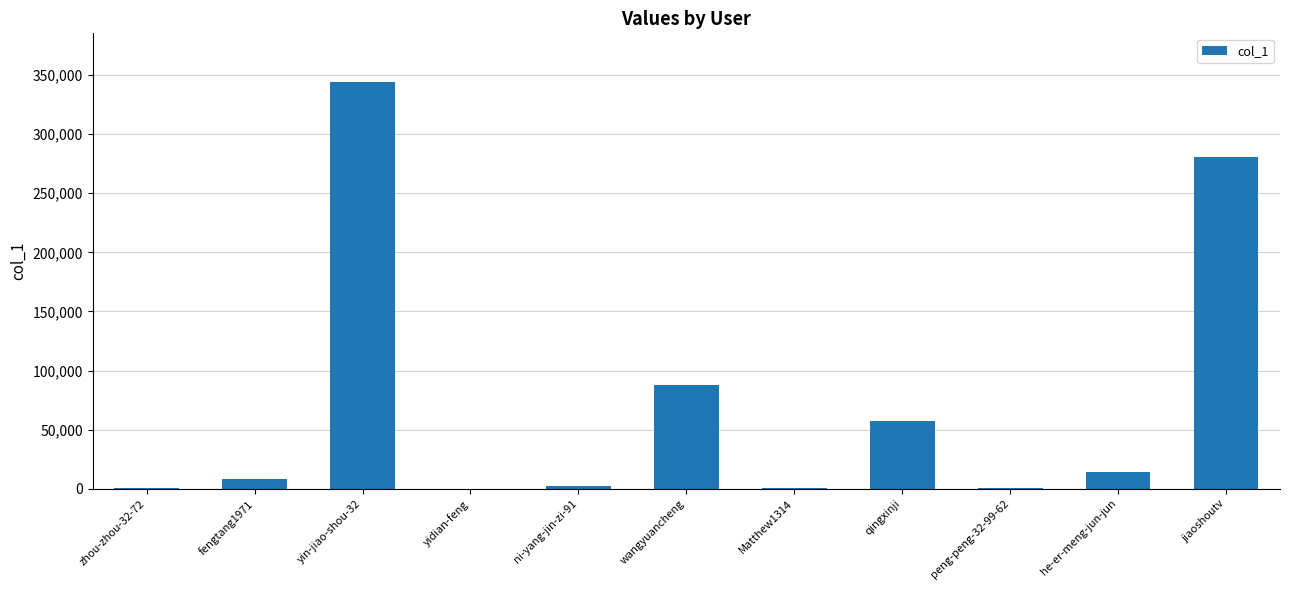

What is the sum of the values at wangyuancheng and fengtang1971?

96264